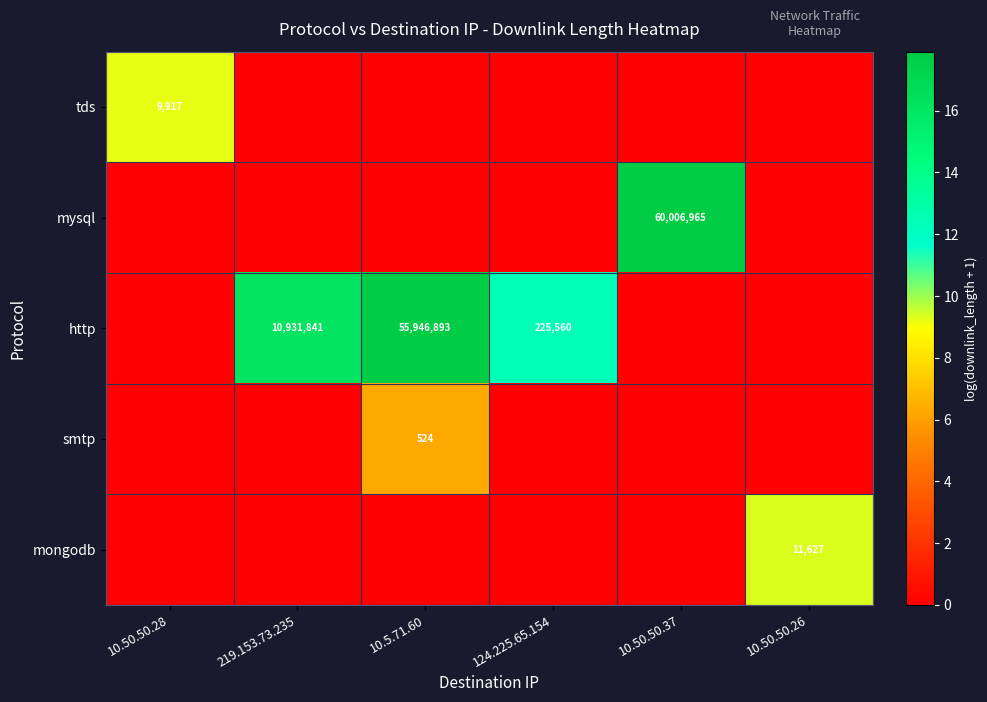

The http series shows 17287066 at 10.5.71.60. True or false?

False